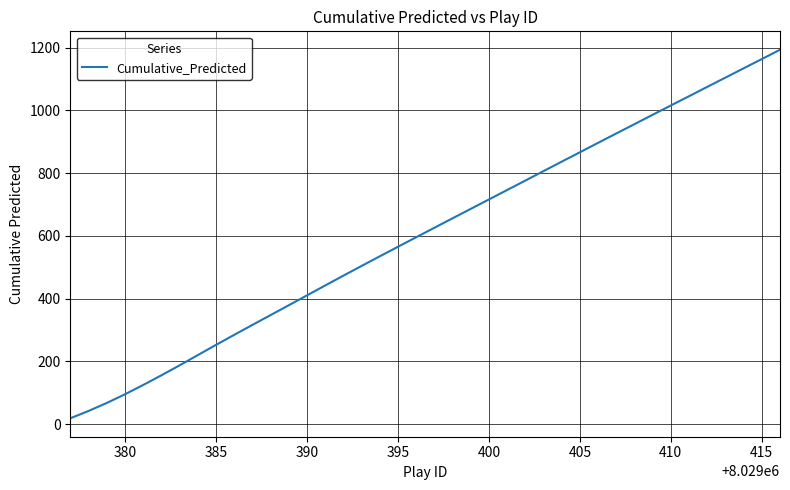

Is this an area chart (filled region under the line)?

No